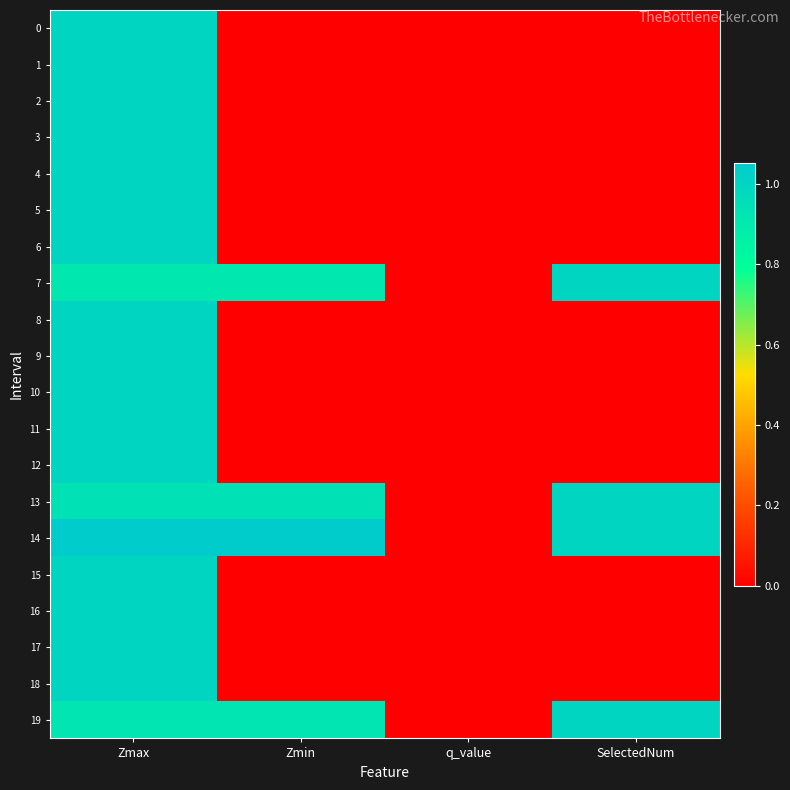

Which series has the largest range (max minus min)?

14